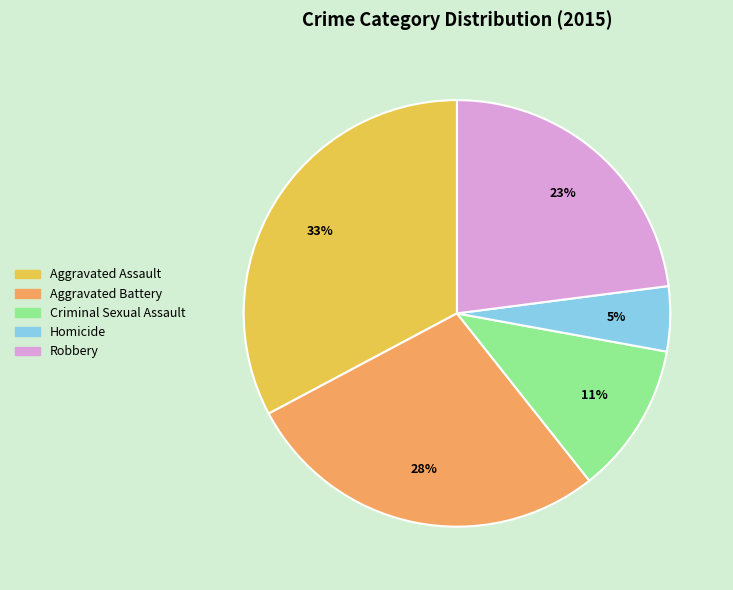

How many segments does this pie chart have?

5